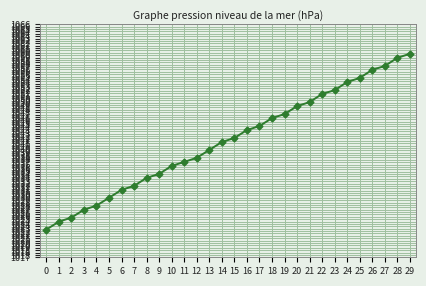

At which category does the chart reach its peak across all series?

29